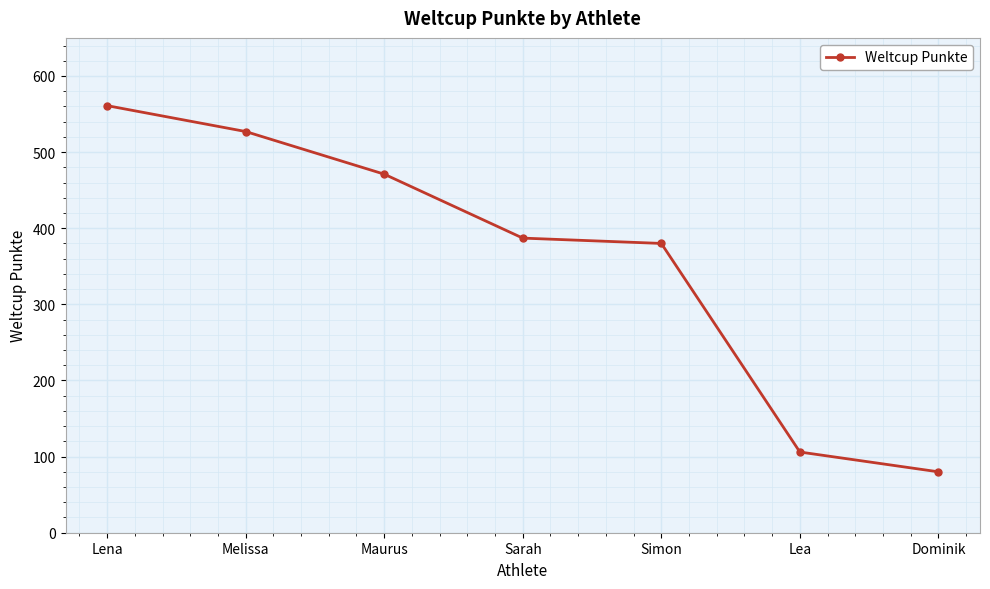

How many series are shown in this chart?

1